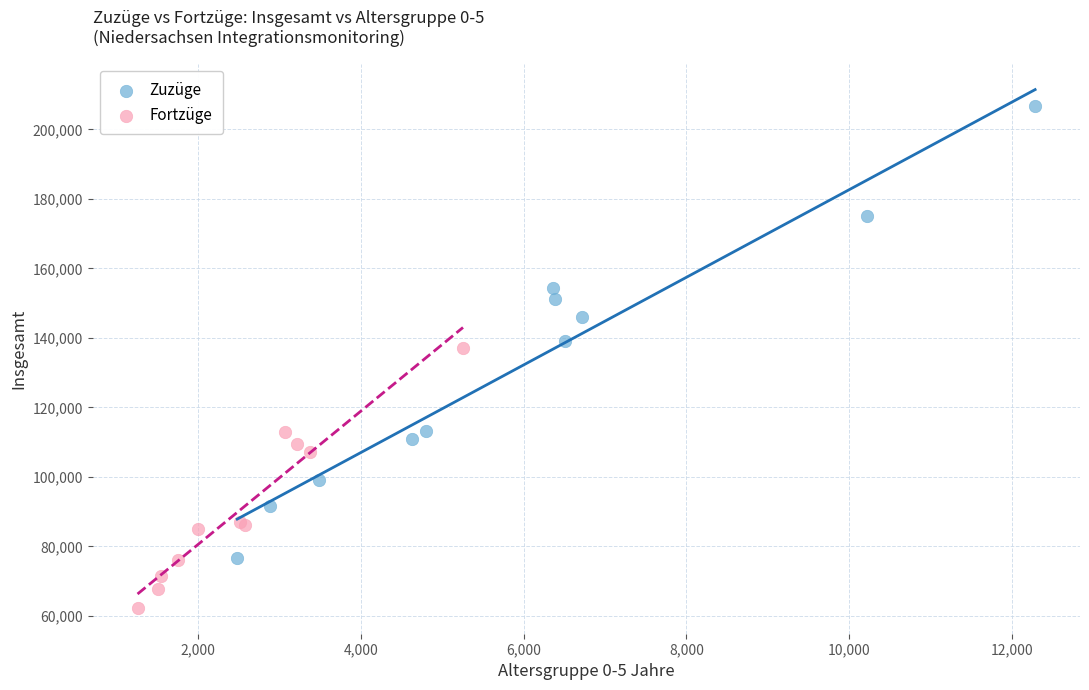

Which series reaches the maximum Y coordinate?

Zuzüge